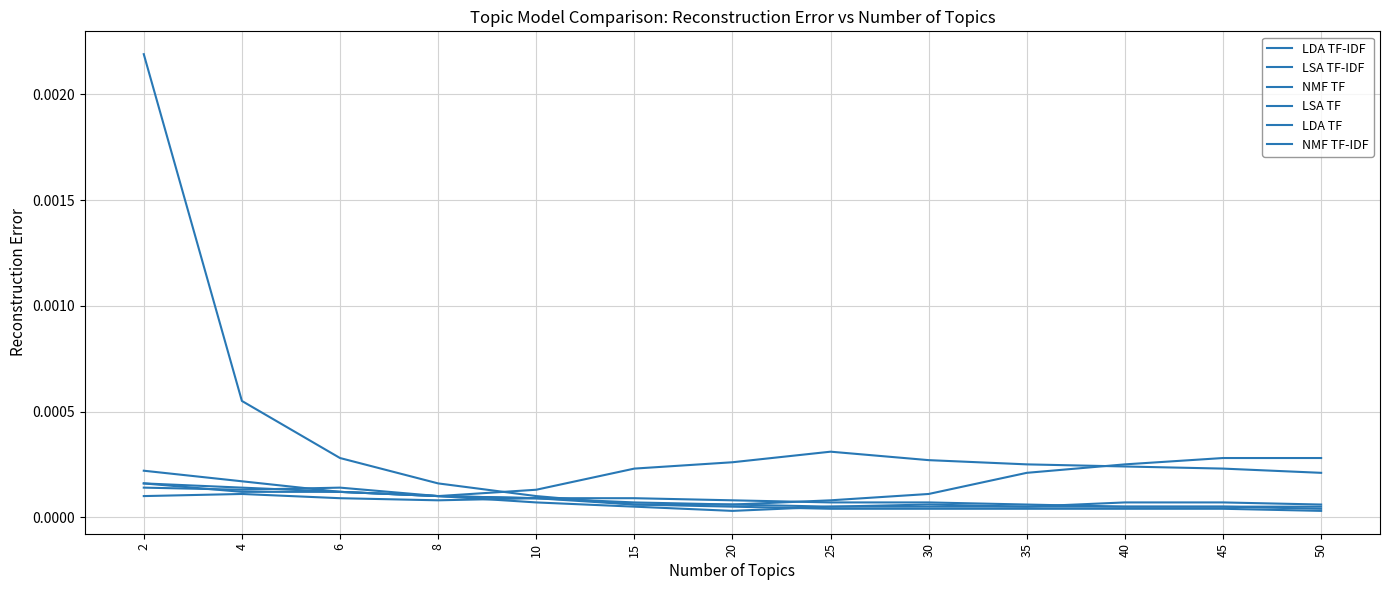

At which label does NMF TF-IDF reach its peak?

2